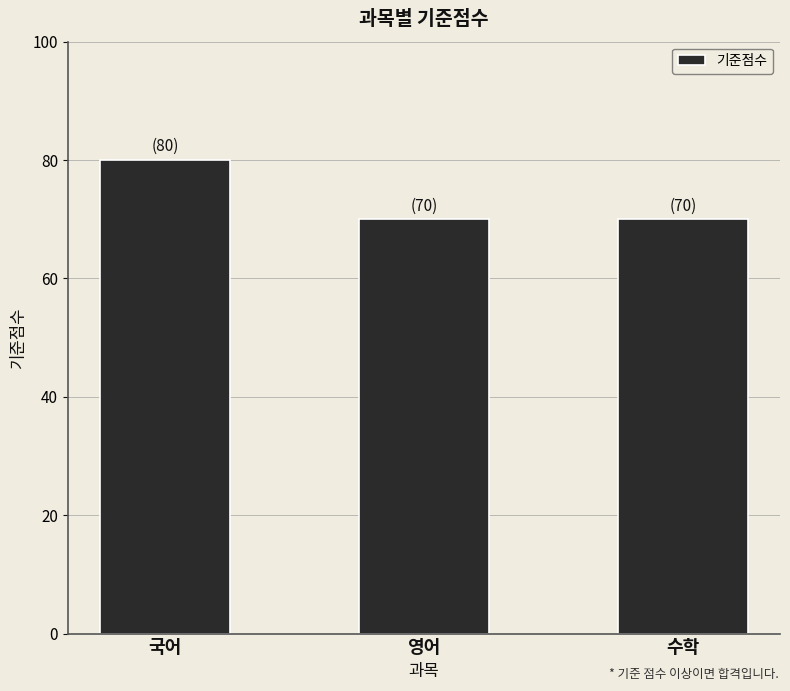

What is the sum of the values at 국어 and 영어?

150